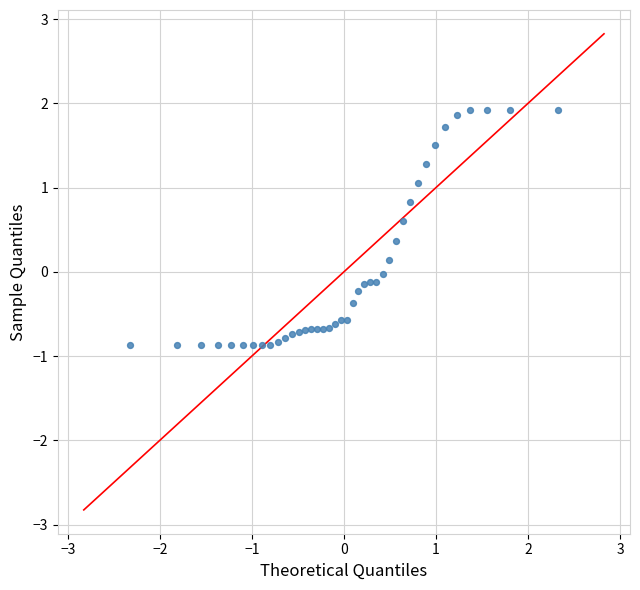

What is the range of X values (max minus min)?

4.7